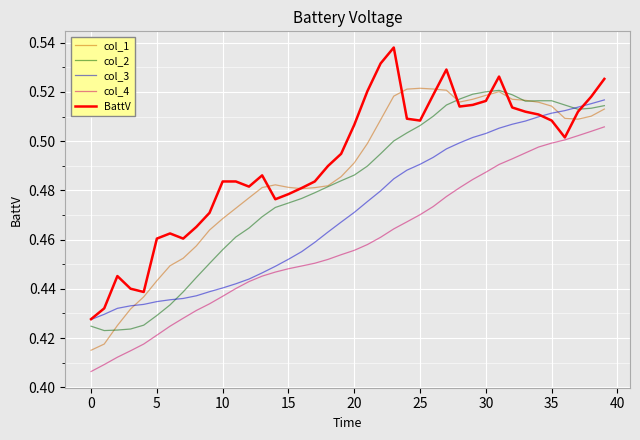

True or false: col_1 and col_4 cross at least once.

False